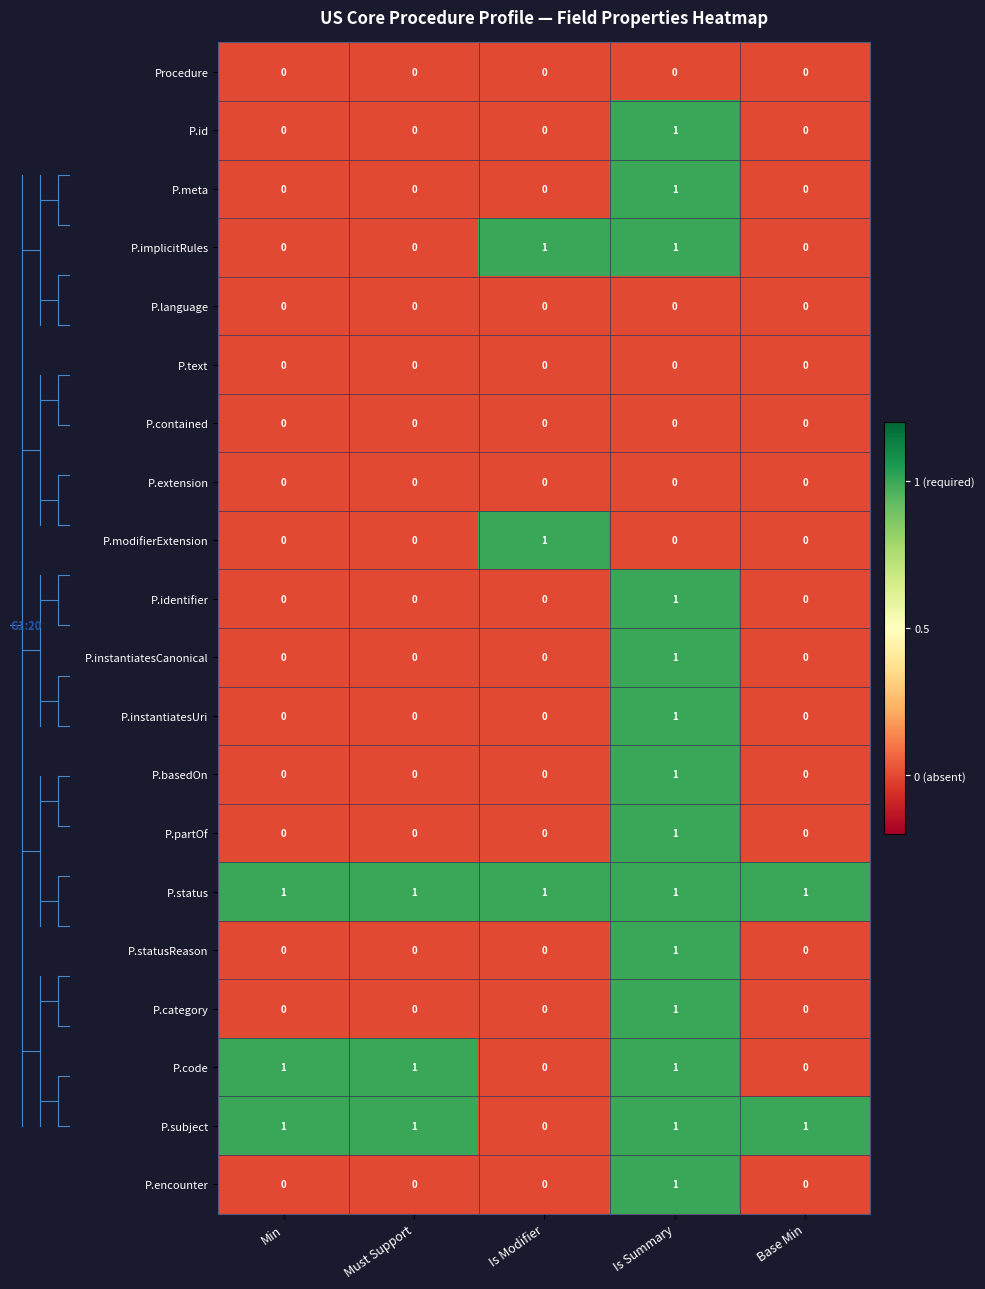

Between Must Support and Base Min, which series saw the biggest shift?

P.code